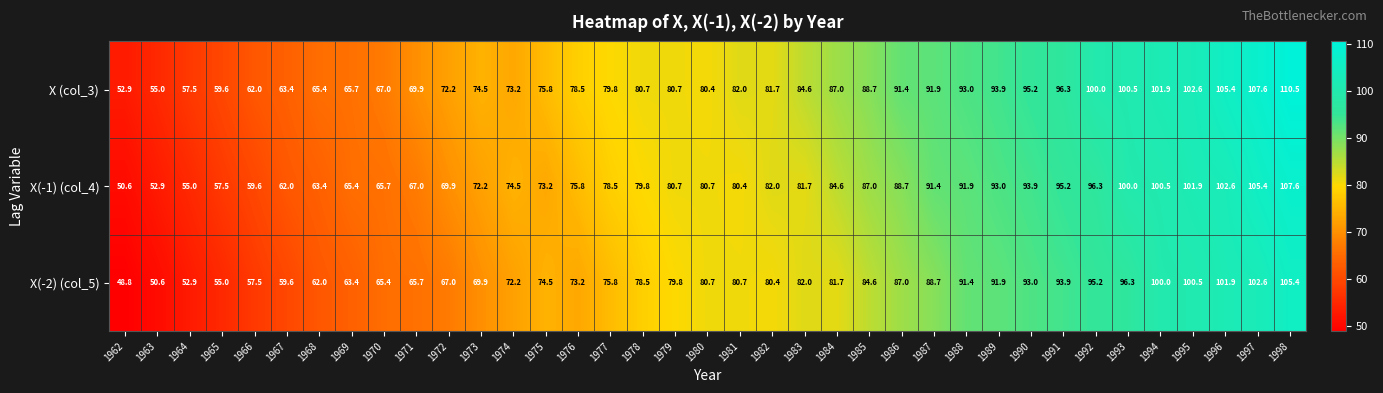

List the series in order of their overall mean, lowest first.

X(-2) (col_5), X(-1) (col_4), X (col_3)